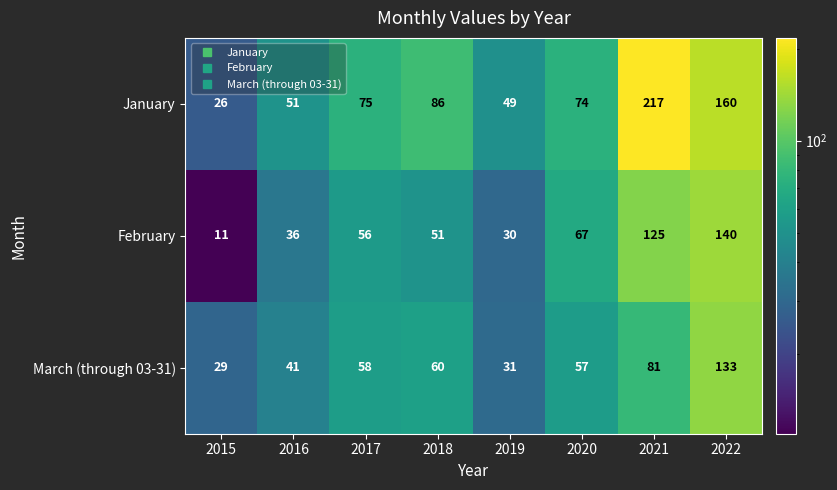

What is the approximate value of January at 2020?

74